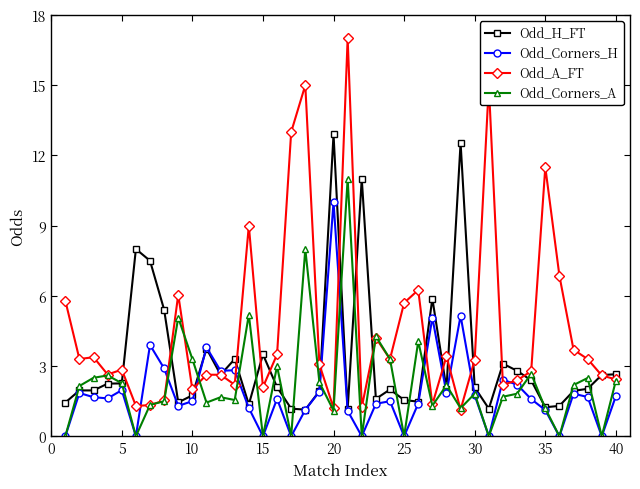

What is the value of the Odd_H_FT point at the 23rd from the left?

1.6